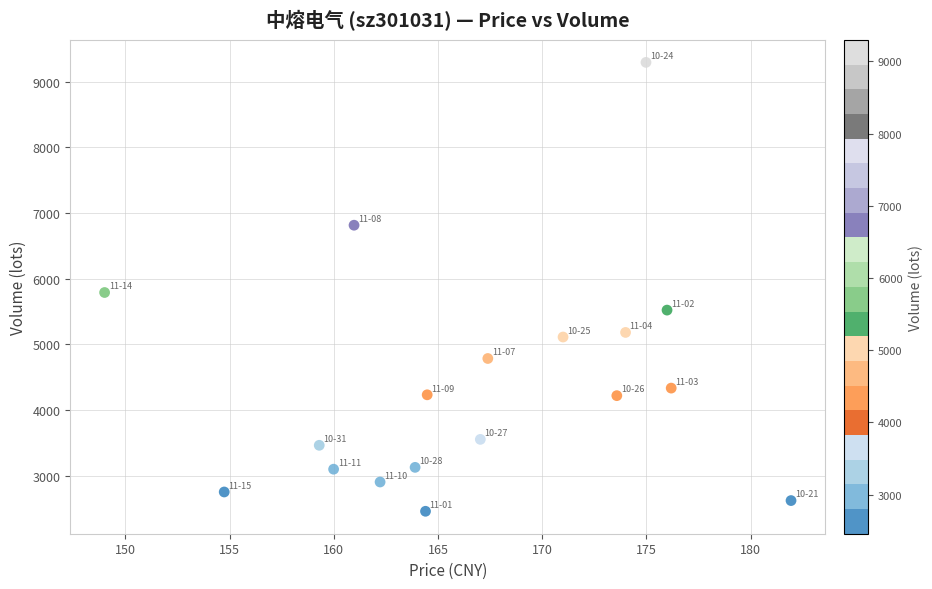

What Y value in the scatter plot is closest to 5877?

5791